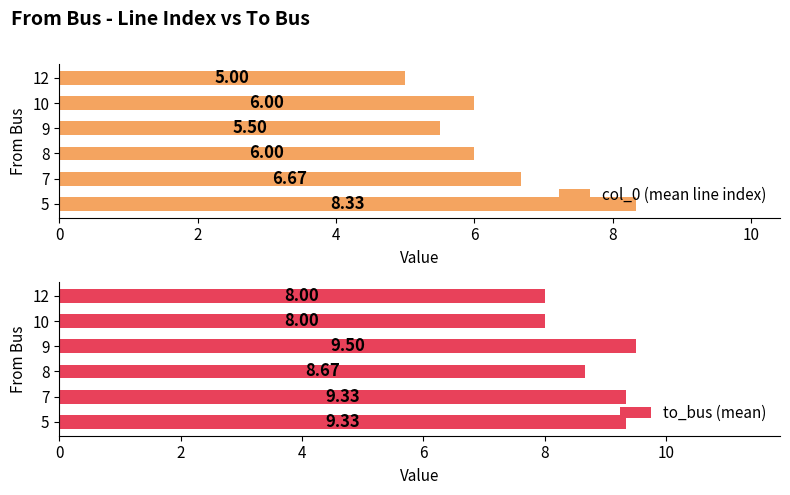

What is the difference between the maximum and minimum values in the col_0 (mean line index) series?

3.3